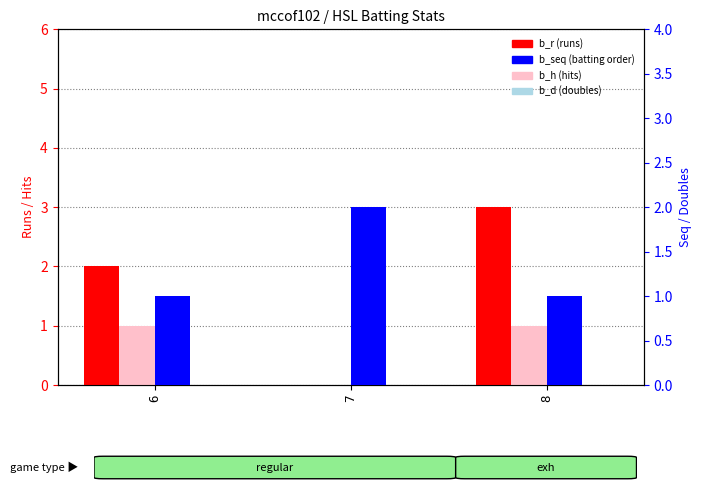

Which category has the lowest value in the b_d (doubles) series?

6